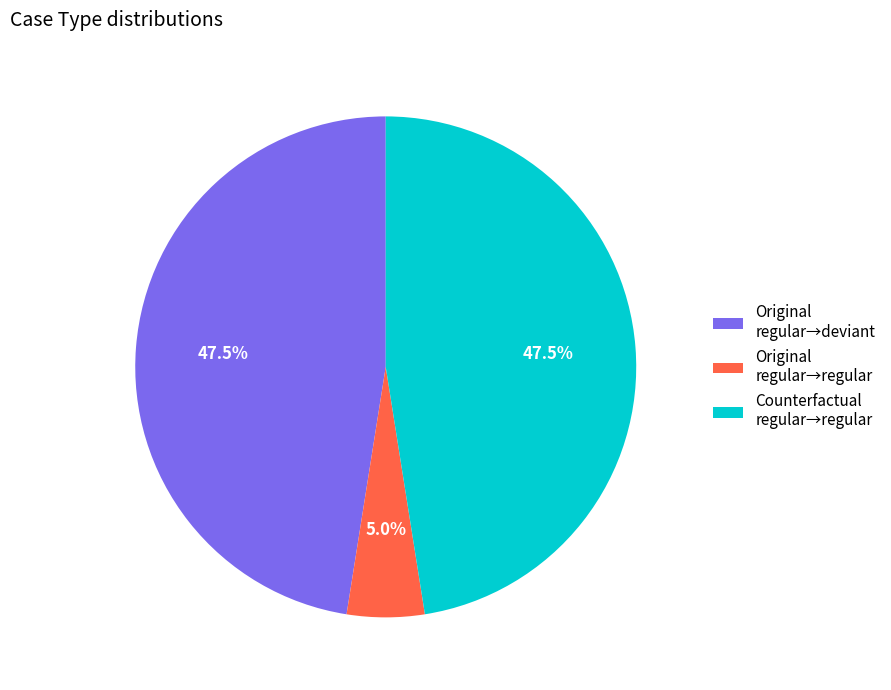

Combined, do Original regular→deviant and Counterfactual regular→regular account for over 50%?

Yes